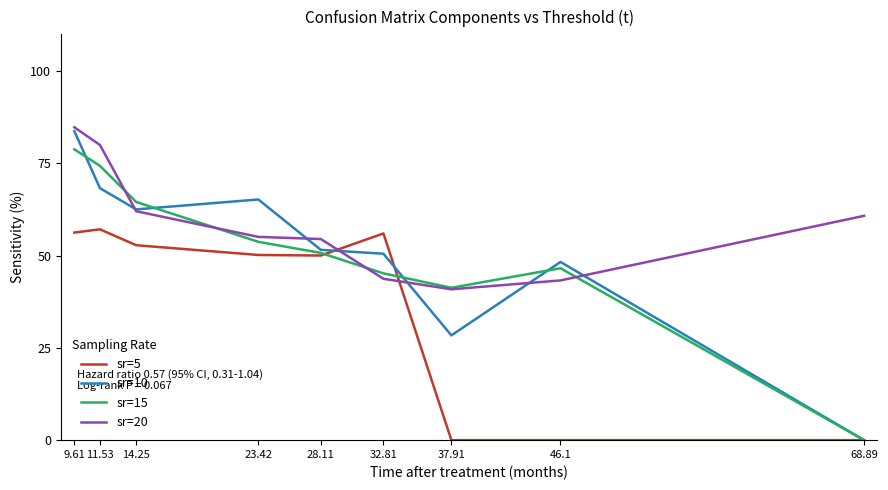

How many values in sr=10 are above zero?

8